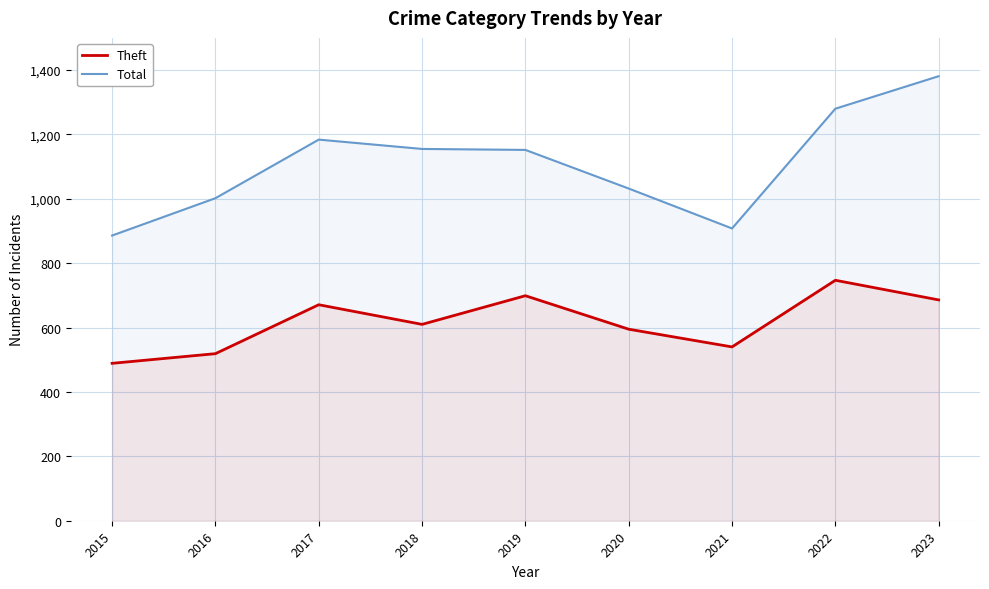

Rank the categories by Theft value from highest to lowest.

2022, 2019, 2023, 2017, 2018, 2020, 2021, 2016, 2015